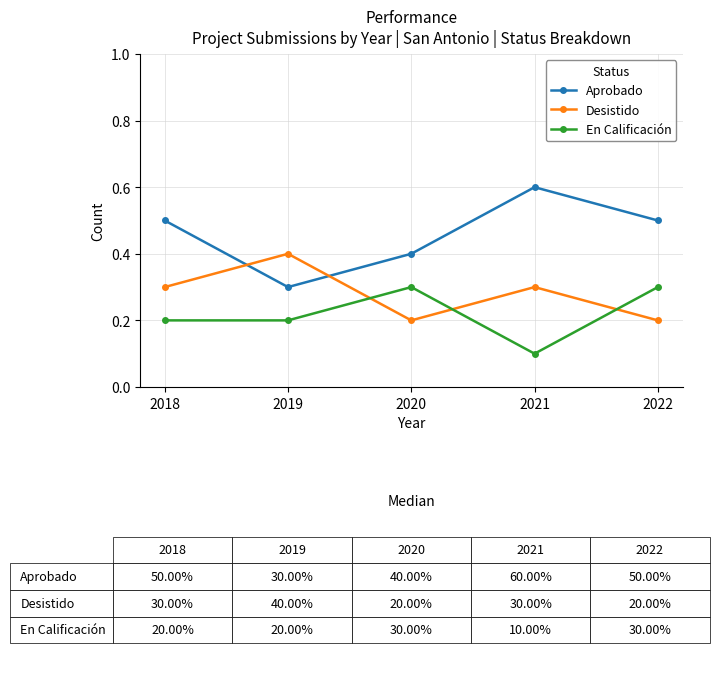

Is the value of En Calificación at 2019 greater than the value of Aprobado at 2021?

No